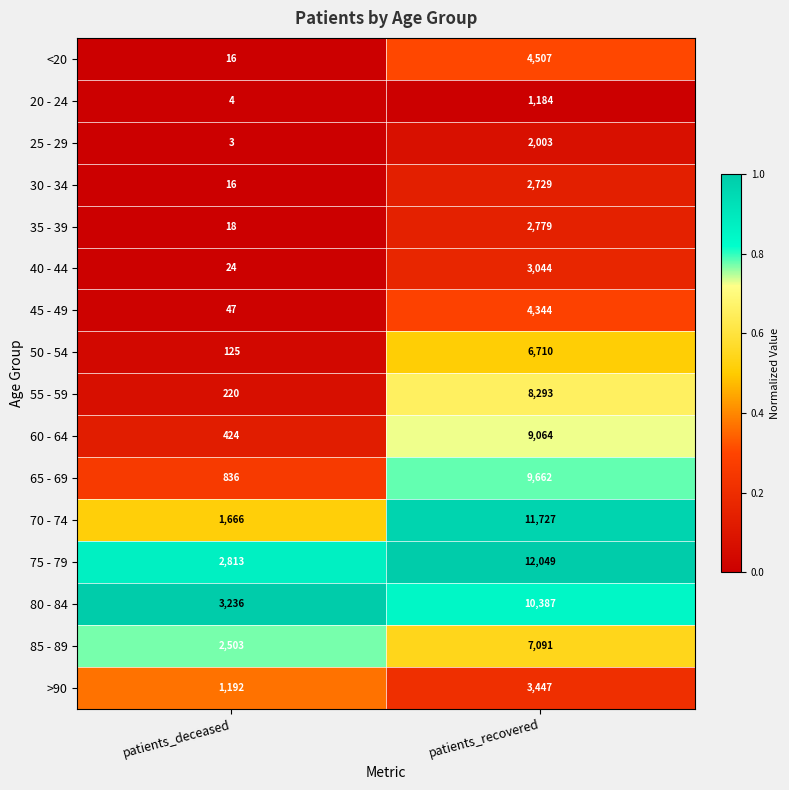

Which series has the largest range (max minus min)?

70 - 74